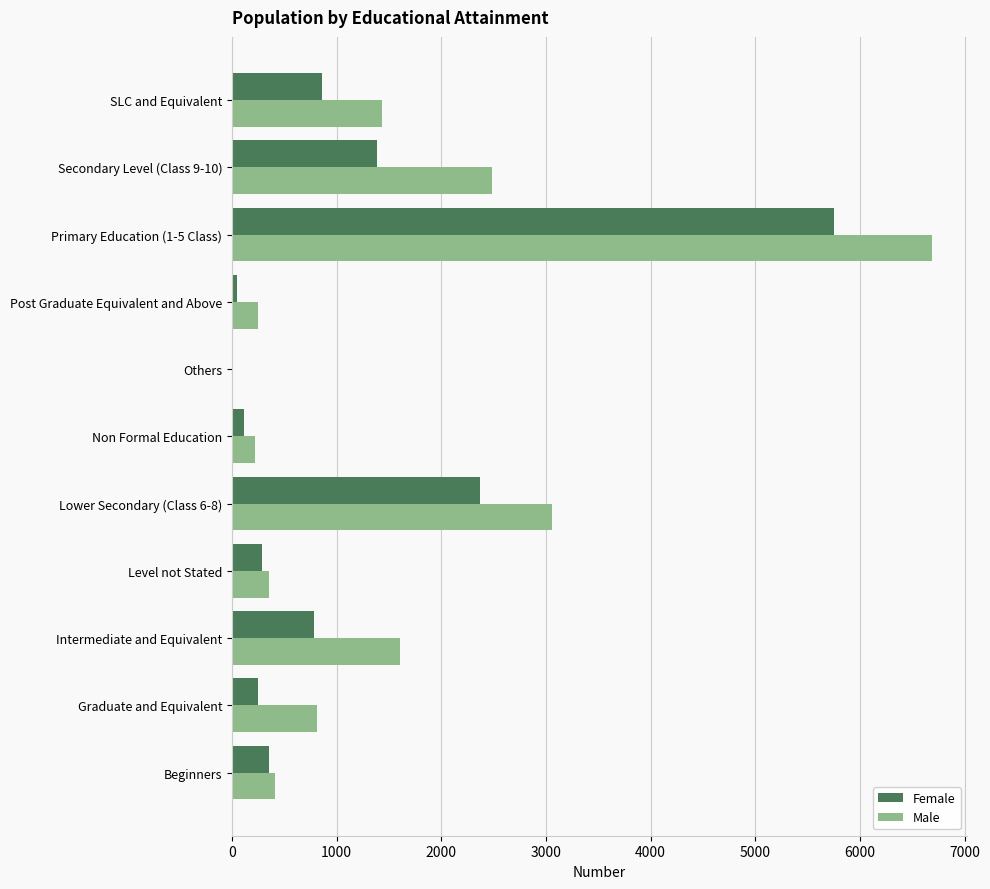

The value of Male at Non Formal Education is 217. True or false?

True